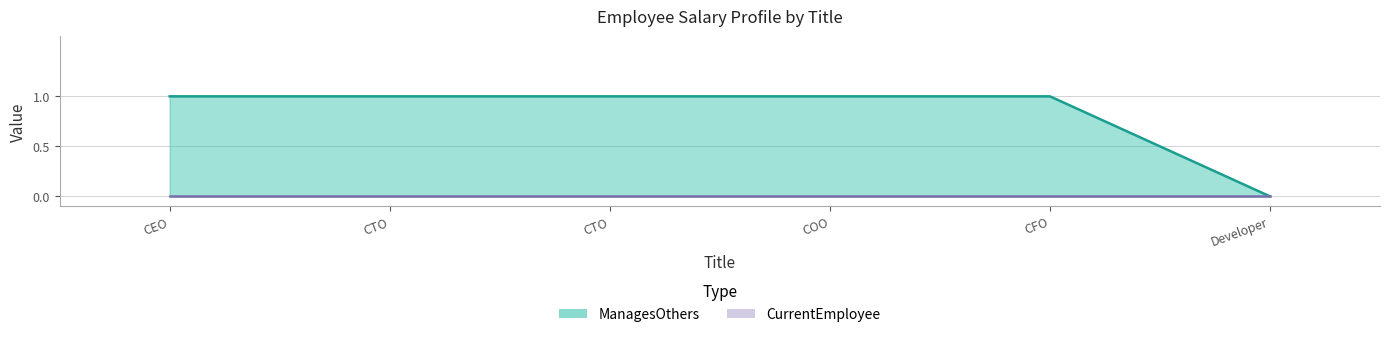

What is the change in value from CTO to Developer?

-1